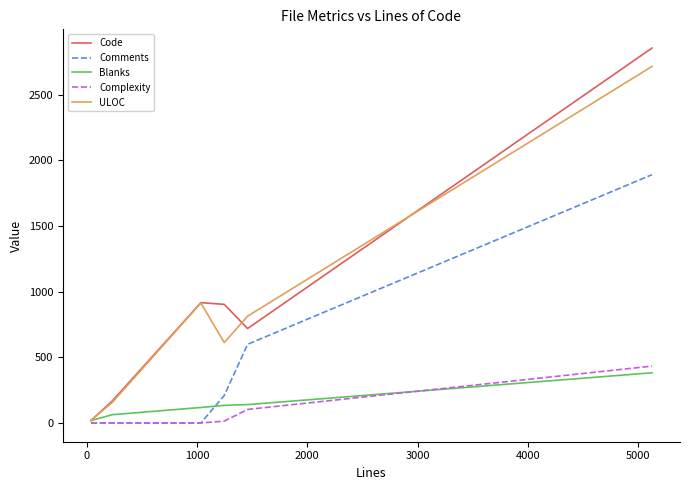

What is the difference between the maximum and minimum values in the Complexity series?

433